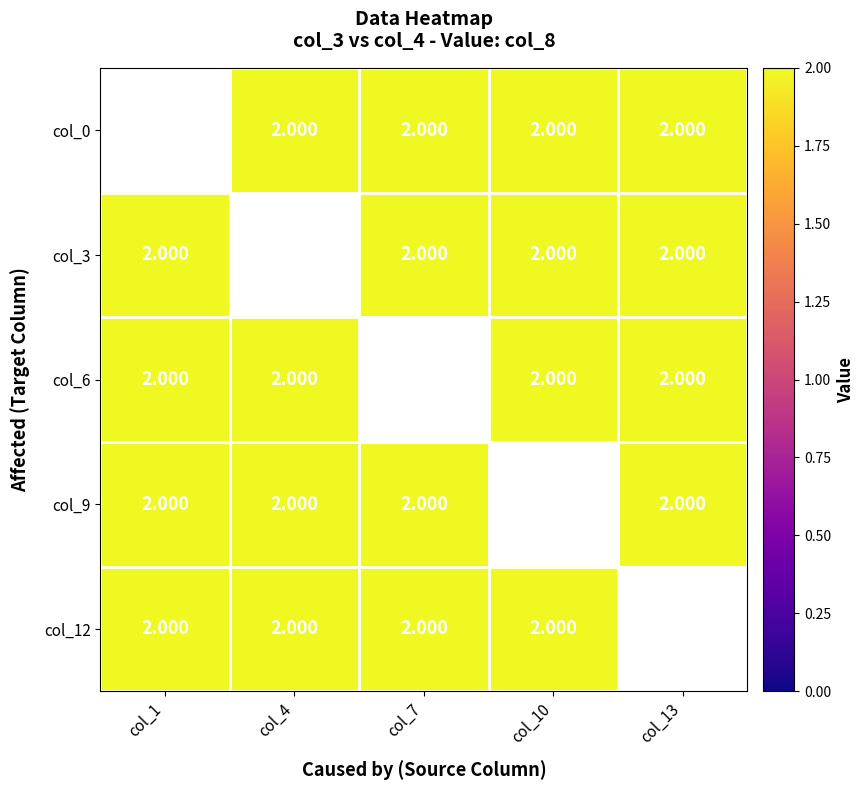

Between col_10 and col_1, which is larger?

col_1